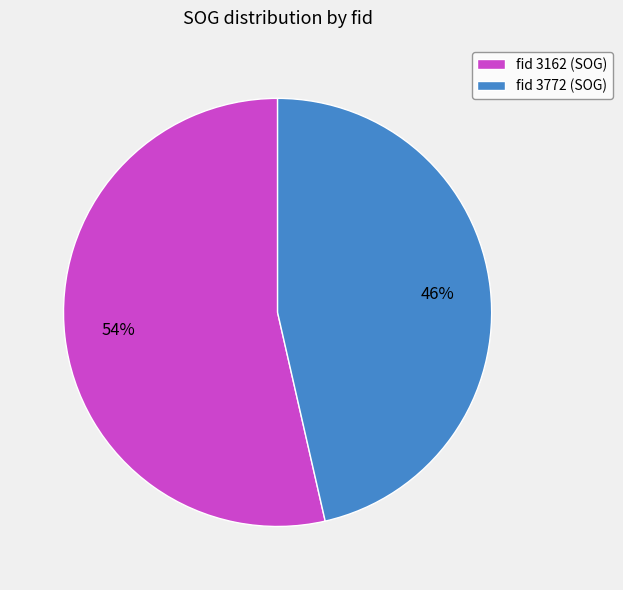

What is the ratio of the value at fid 3162 (SOG) to the value at fid 3772 (SOG)?

1.2